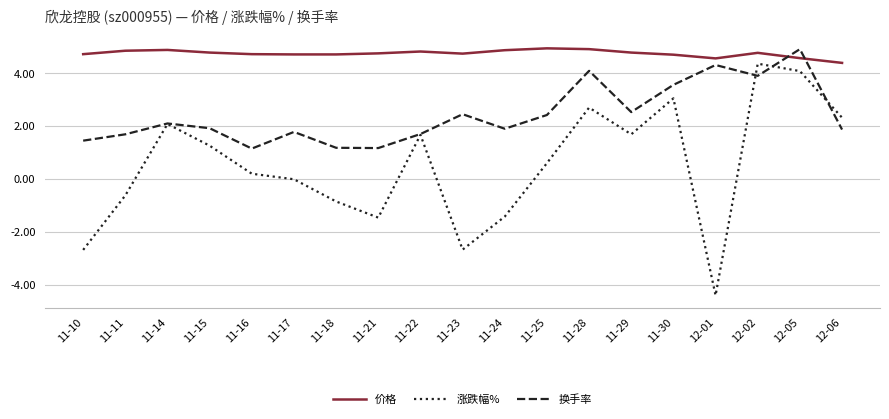

What is the spread (max minus min) of values at 11-25?

4.3